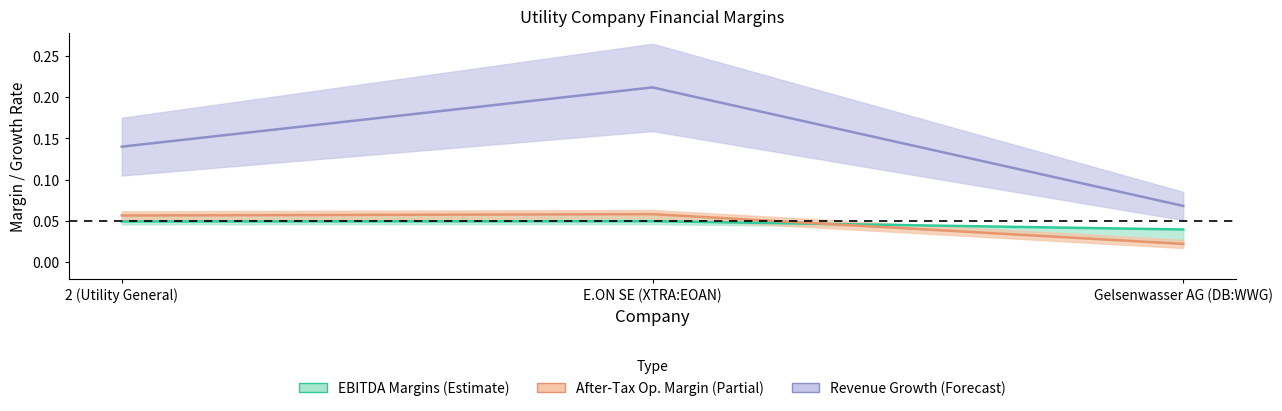

Reading left to right, what are all the values shown in this chart?

historical_growth_revenue_last_5_years: 0.1	0.2	0.1
ebitdard_margin: 0.0	0.0	0.0
ebitda_margin: 0.1	0.1	0.0